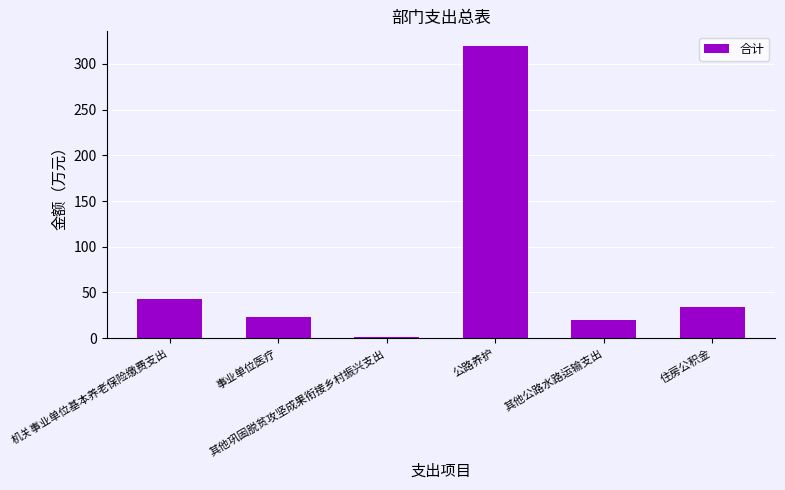

What is the value of the 3rd bar from the left?

1.6